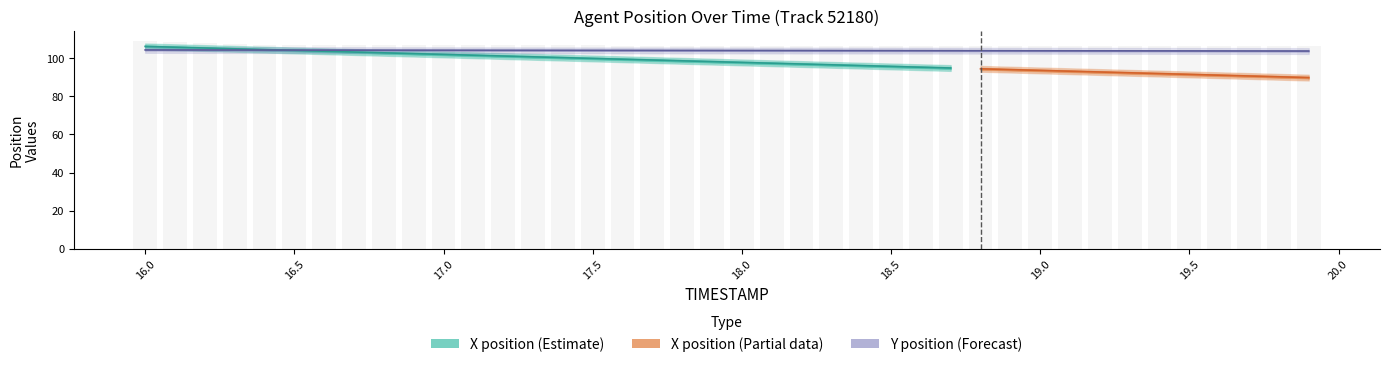

Where does the data first go above 104?

16.0